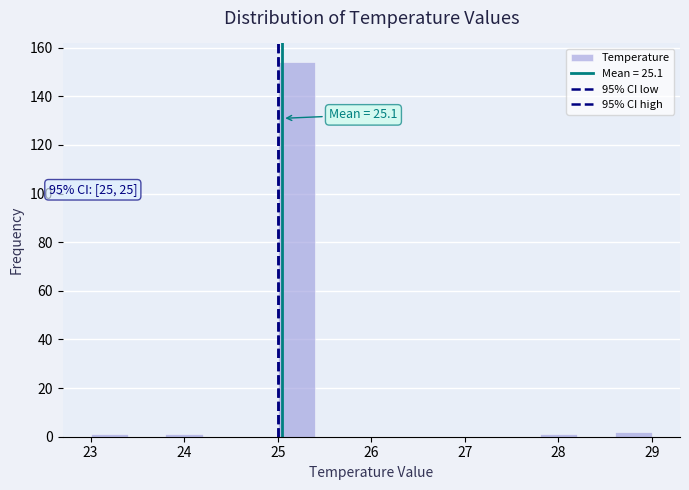

Over which range of the x-axis is the bar tallest?

25.0 to 25.4